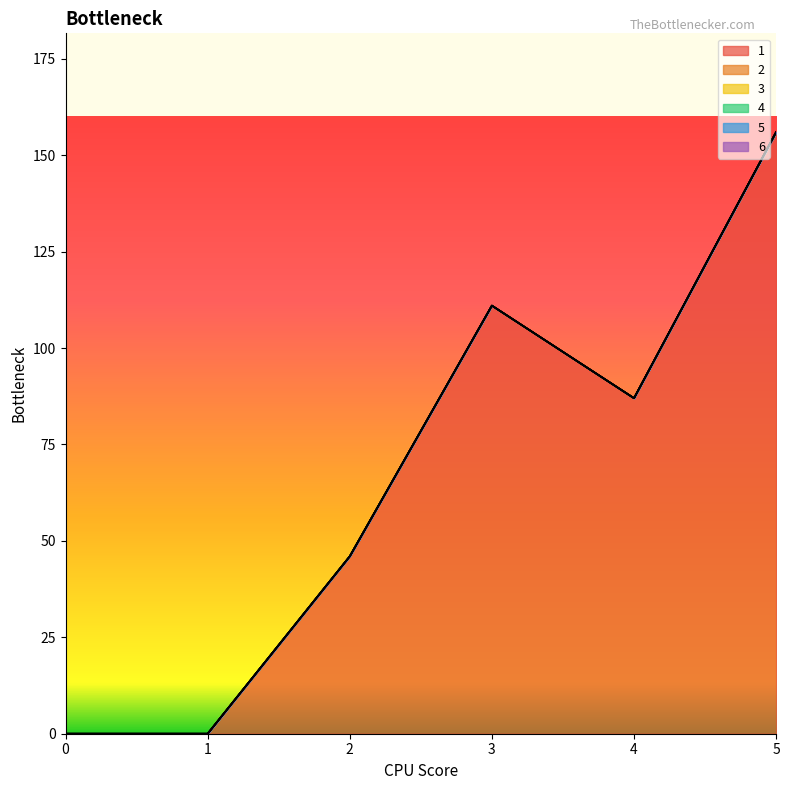

Reading left to right, extract all data points from this chart.

1: 0	0	46	111	87	156
2: 0	0	0	0	0	0
3: 0	0	0	0	0	0
4: 0	0	0	0	0	0
5: 0	0	0	0	0	0
6: 0	0	0	0	0	0